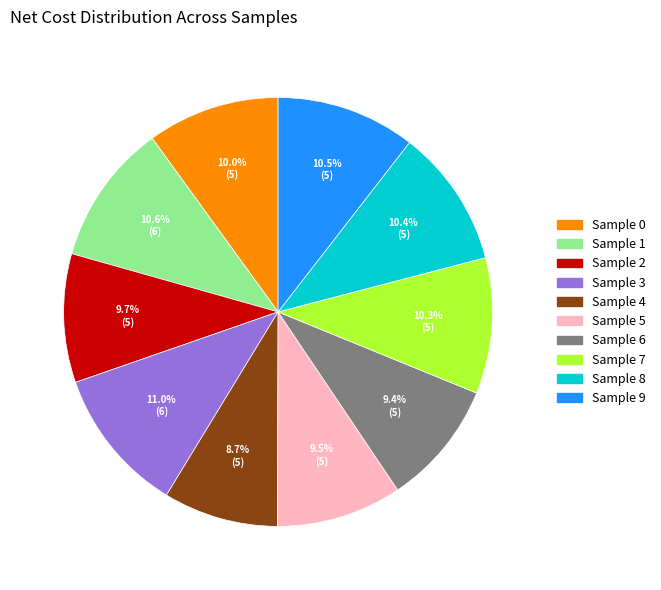

Is there a majority slice in this chart?

No